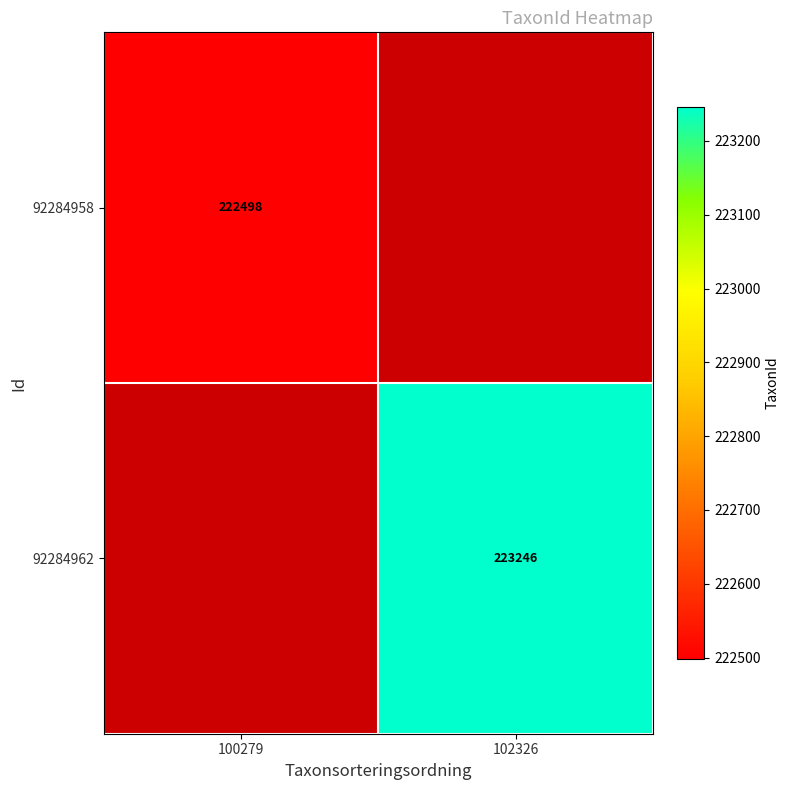

How many series are shown in this chart?

2